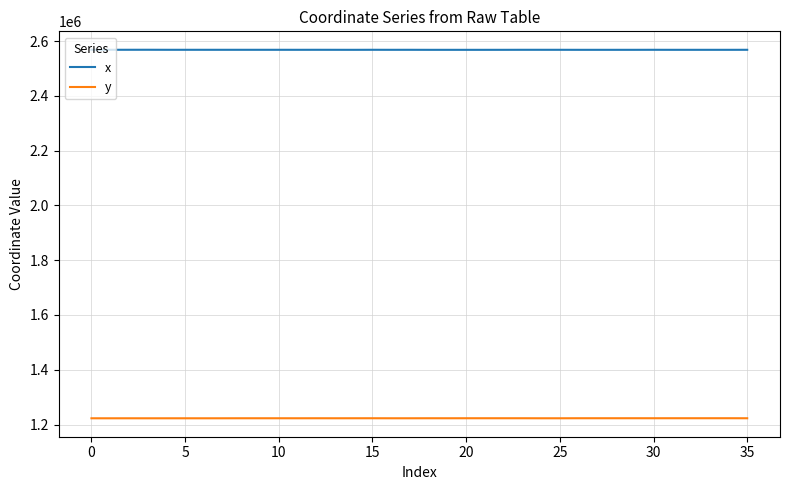

Rank the series by their average value, from highest to lowest.

x, y